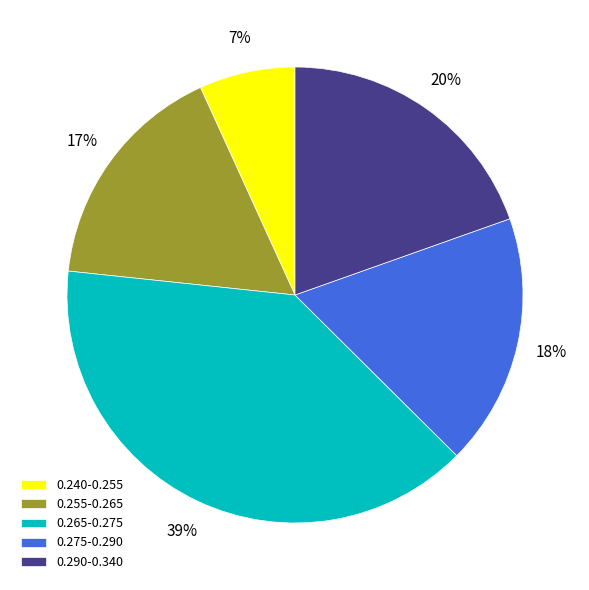

Count the number of slices in the pie.

5